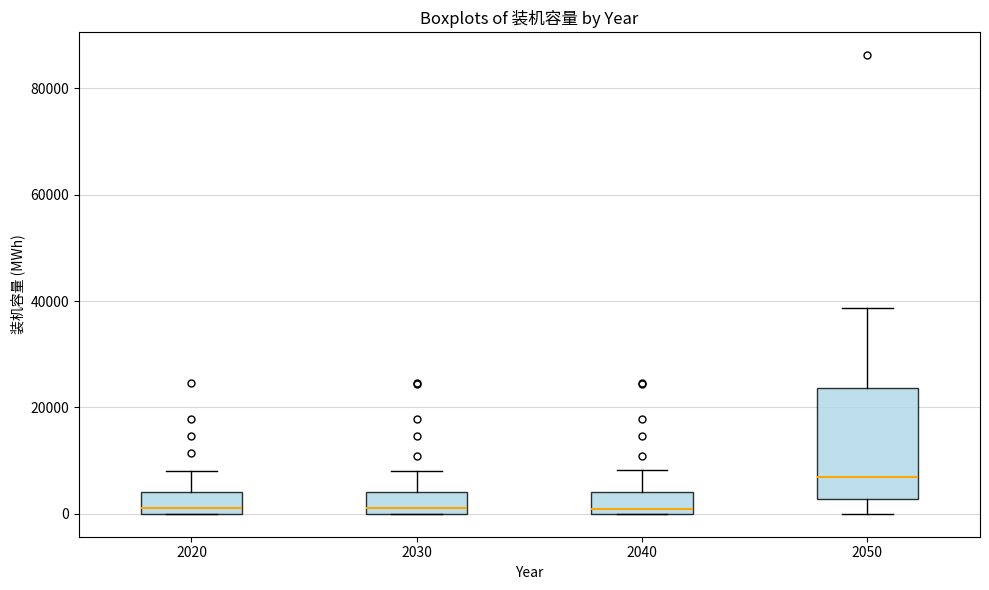

Which box is the tallest, from its lower edge to its upper edge?

2050